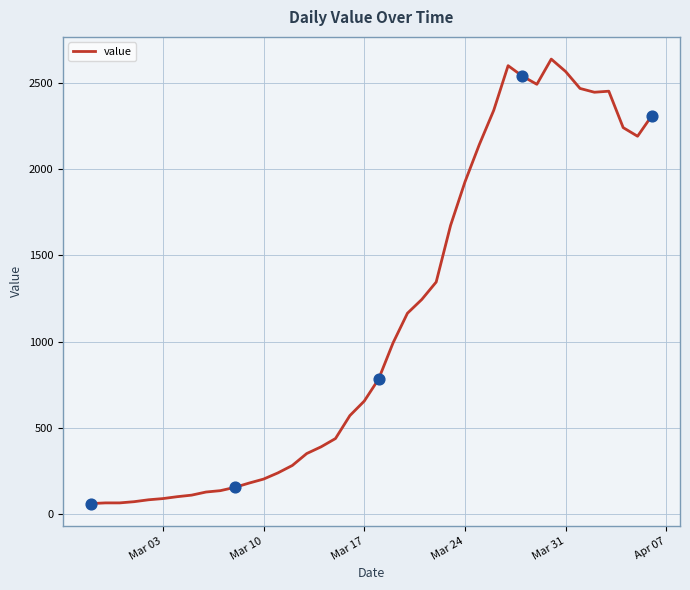

What is the greatest value displayed?

2637